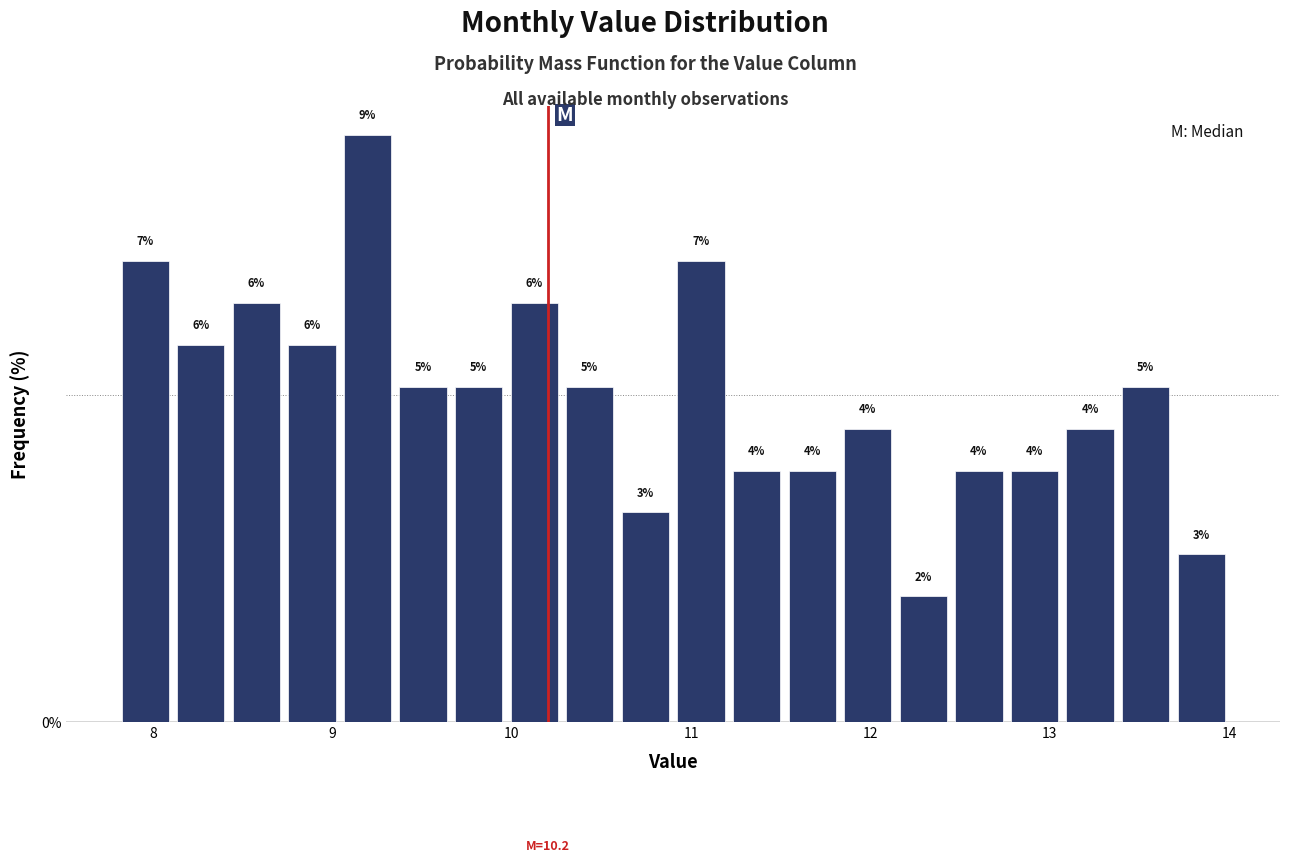

Around what value on the x-axis is the tallest bar? Give the approximate position of its centre, as read against the axis.

9.2